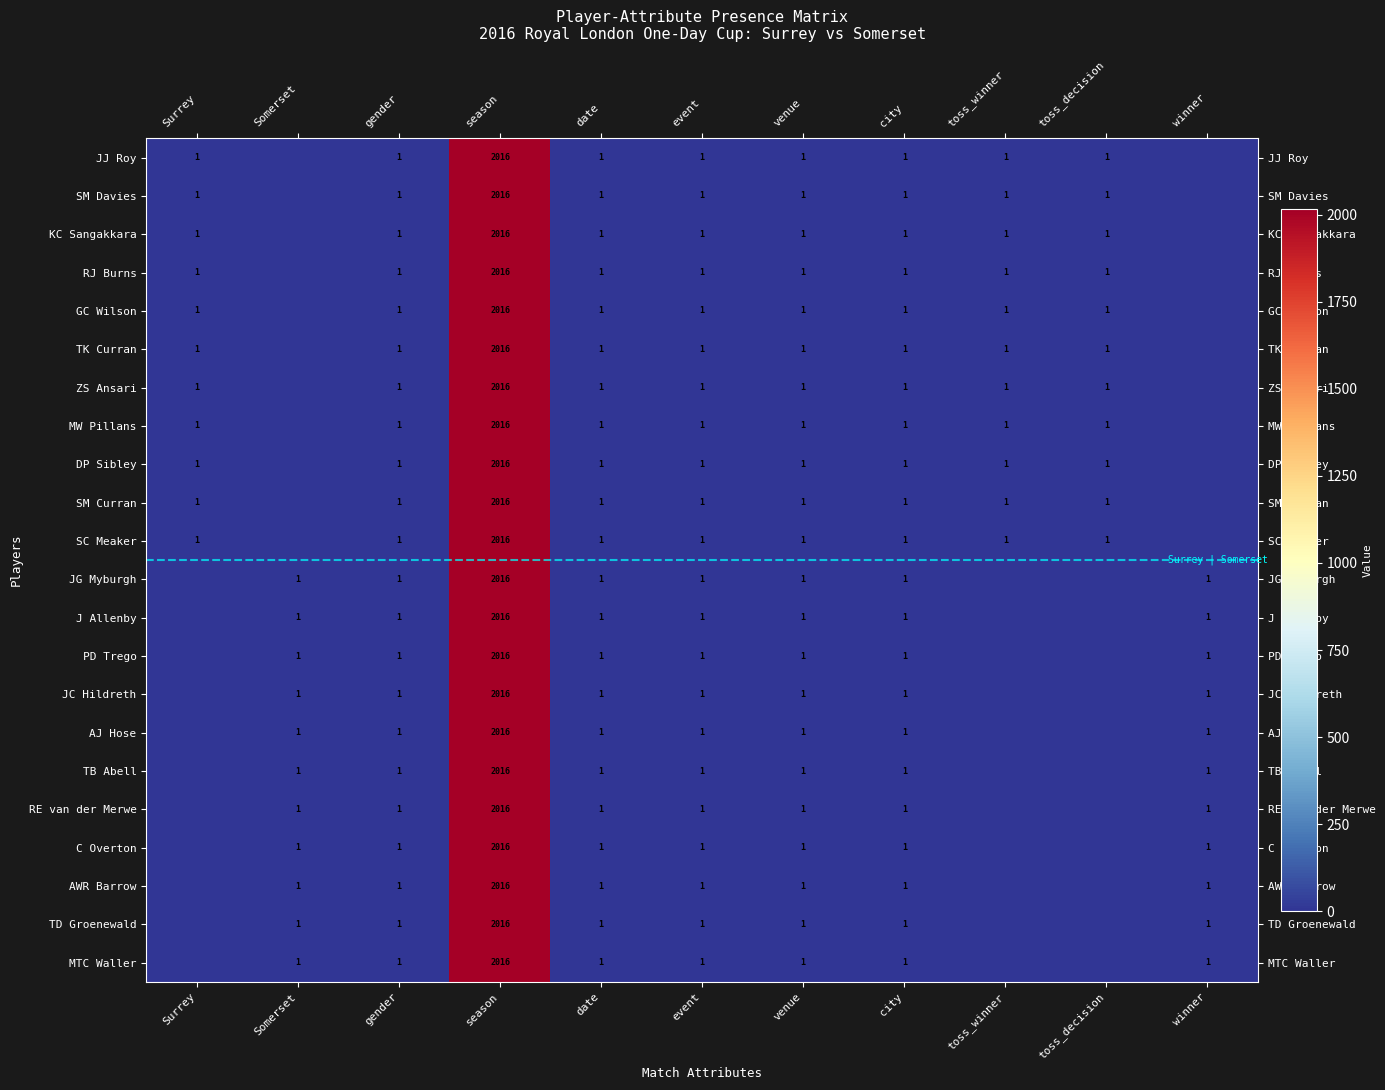

Is it true that TB Abell equals 2 at date?

False